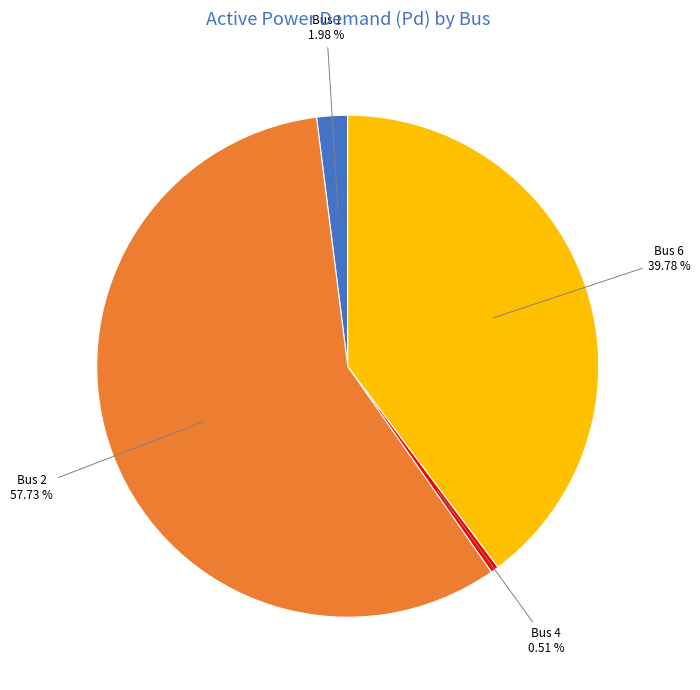

Is there a majority slice in this chart?

Yes